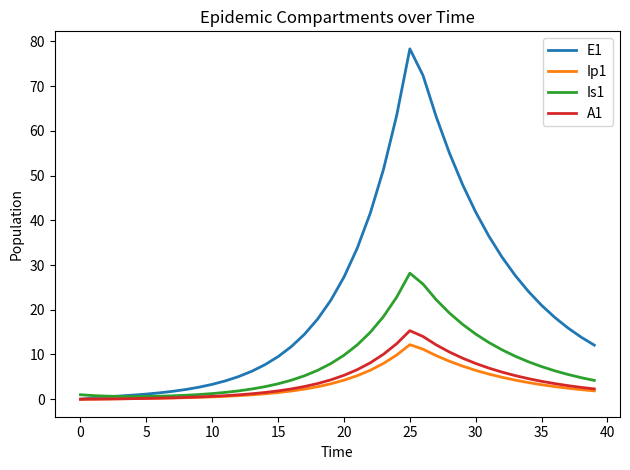

Which series has the largest total across all categories?

E1